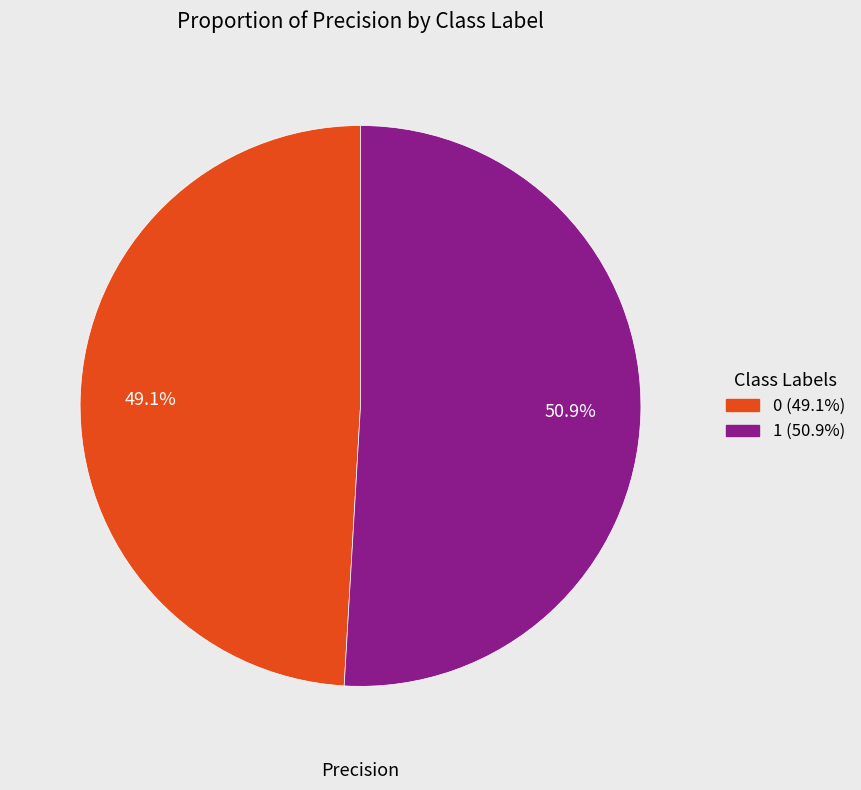

Rank the categories by value from lowest to highest.

0, 1